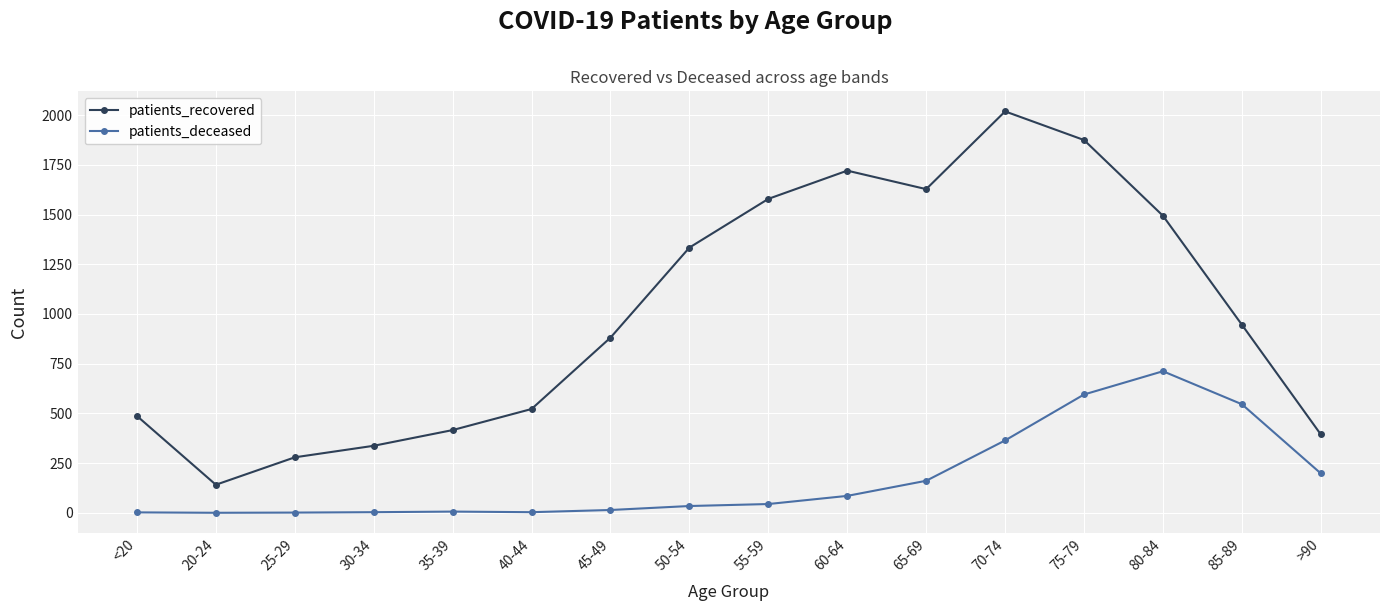

What is the greatest value displayed?

2019